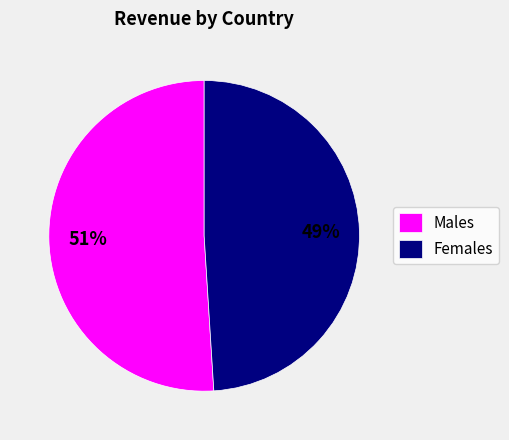

The Females slice represents 60% of the pie. True or false?

False